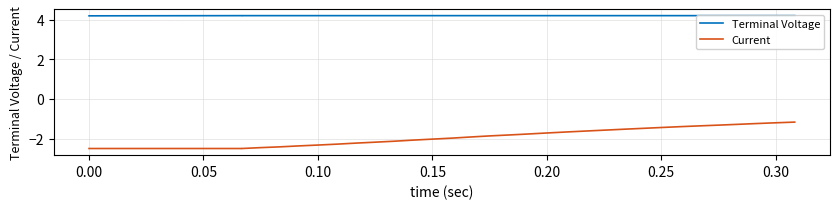

True or false: Terminal Voltage and Current intersect in this chart.

False